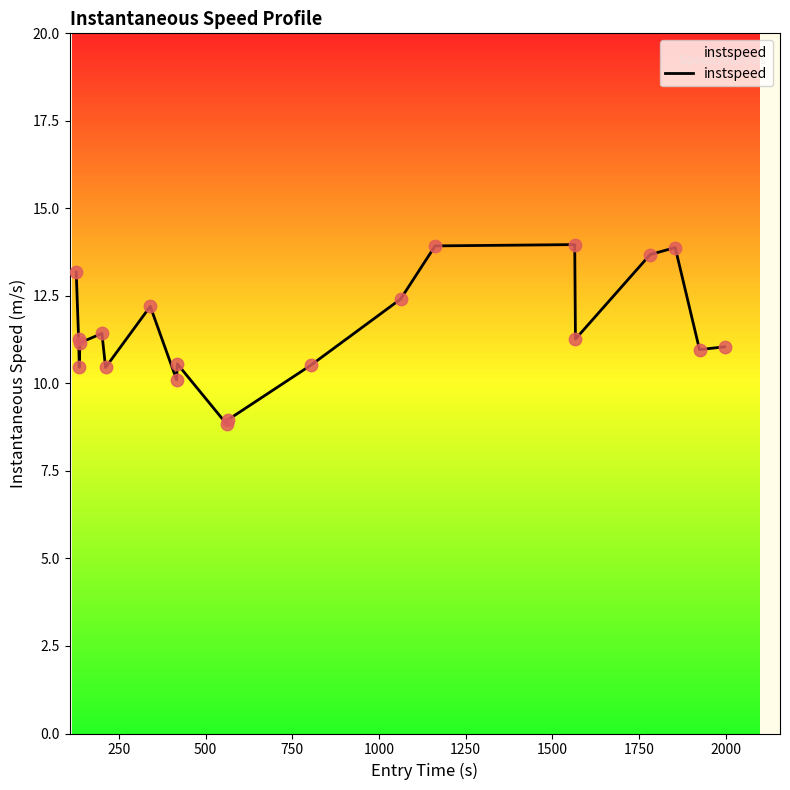

What is the difference between the maximum and minimum values?

5.1